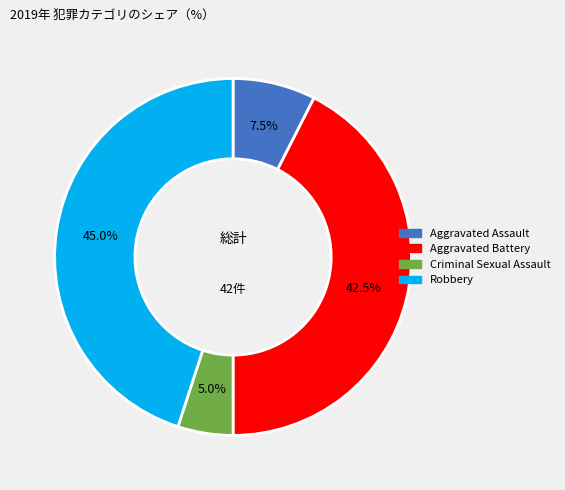

Is there a majority slice in this chart?

No